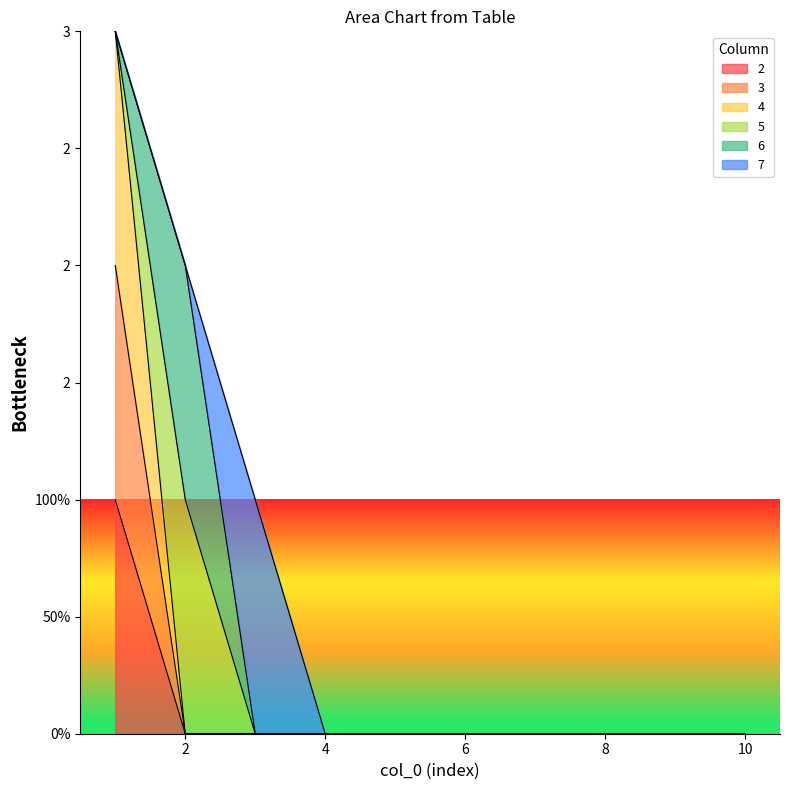

Which category has the highest value in the 4 series?

1